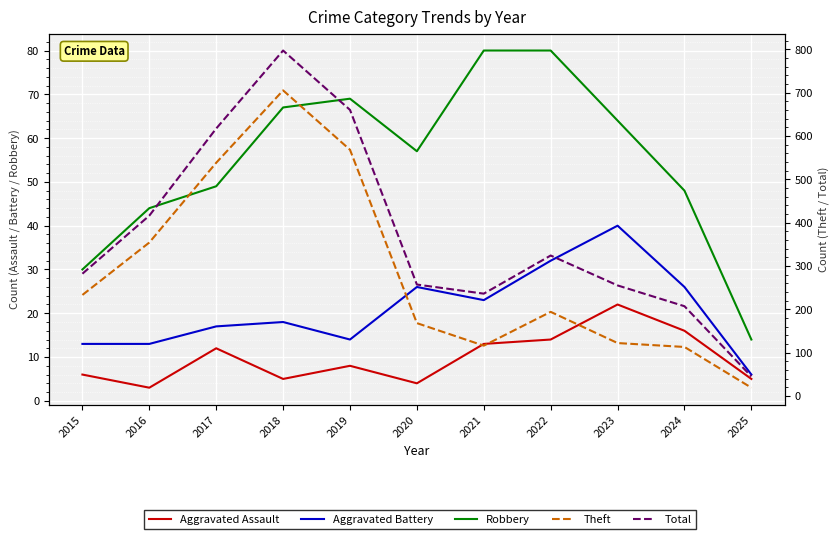

How many lines are shown in the chart?

5